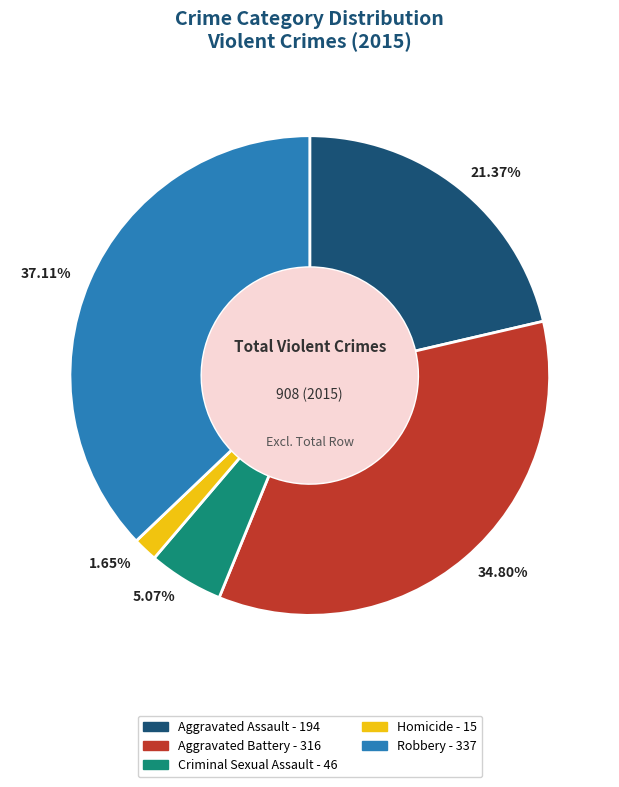

Combined, do 1.65% and 37.11% account for over 50%?

No